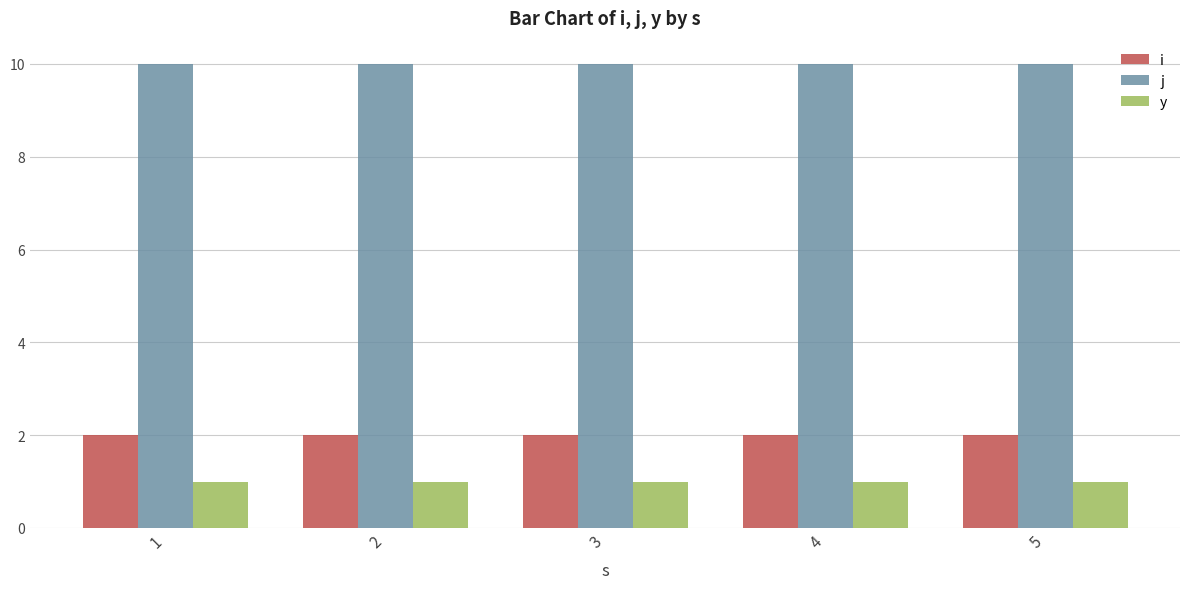

How many categories are shown in the chart?

5